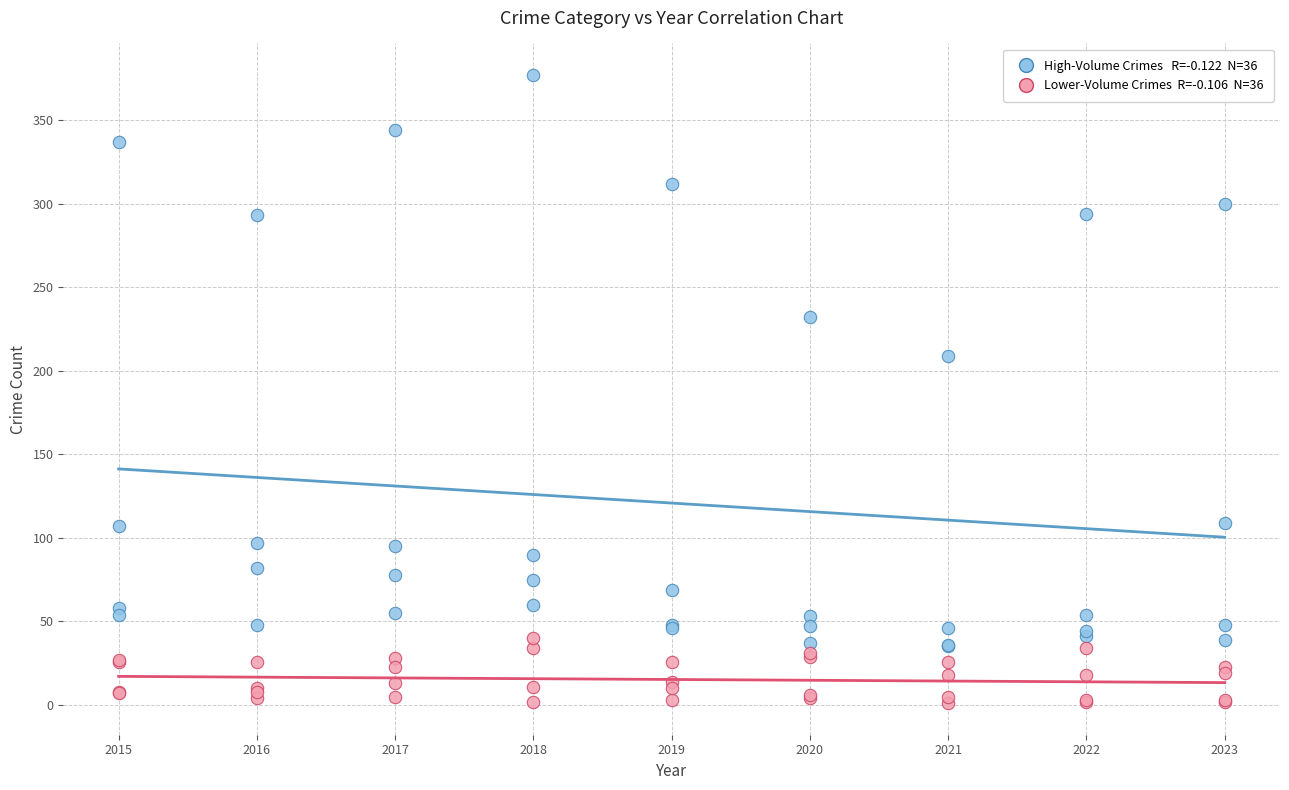

Across all series, what Y value is closest to 189?

209